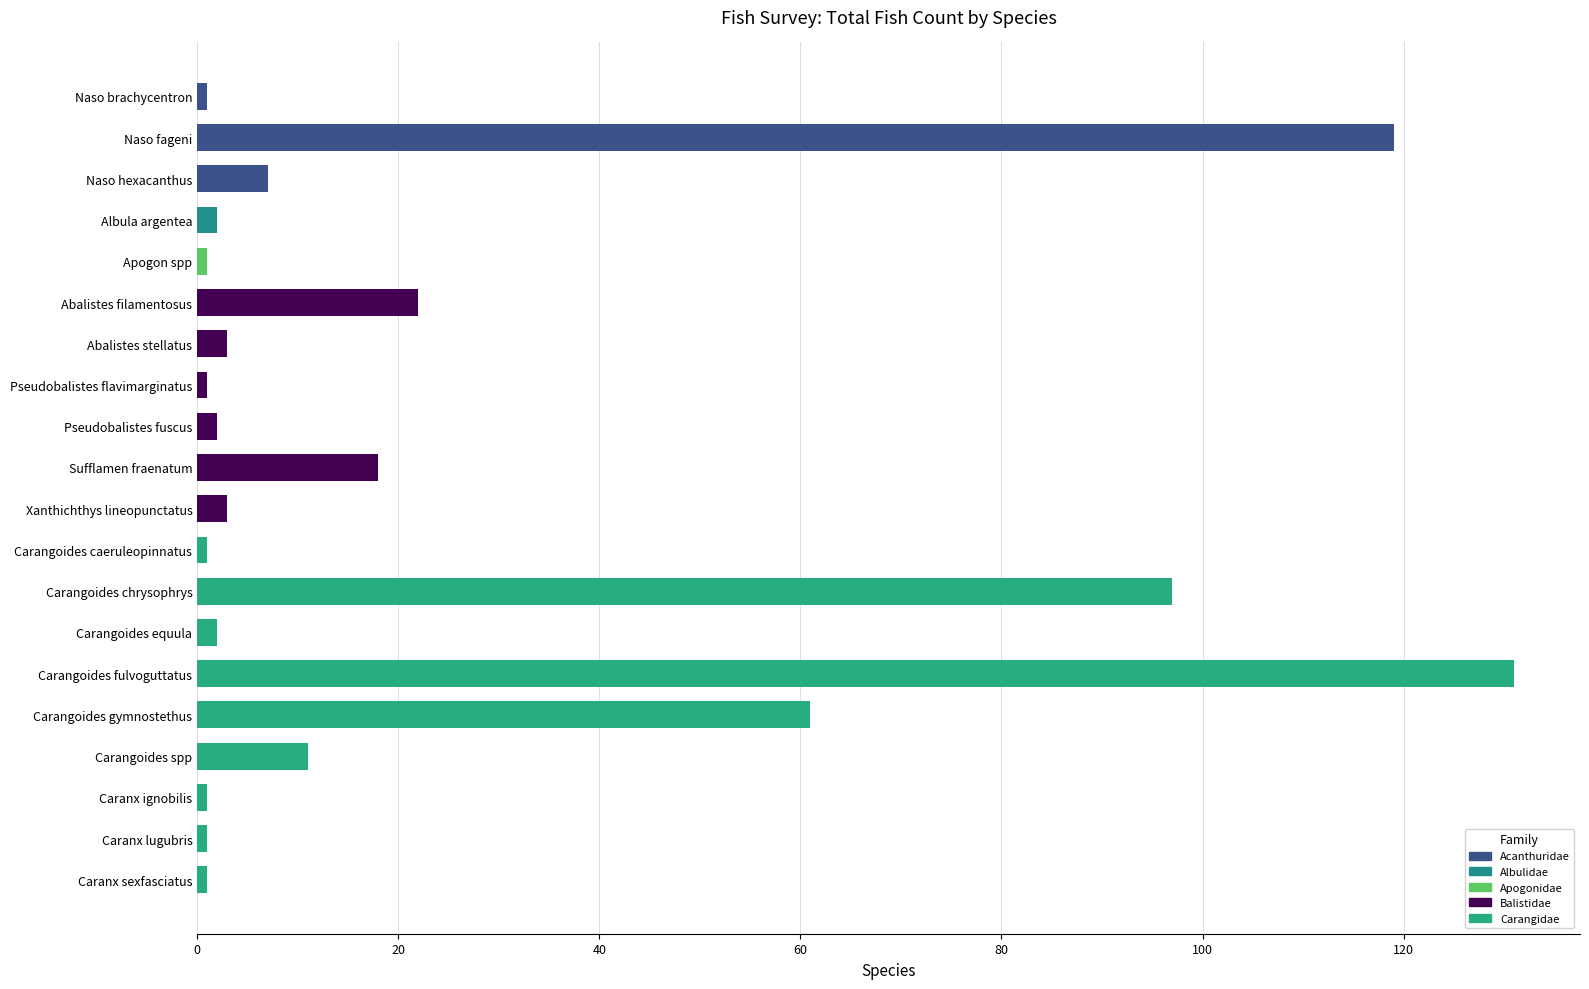

What is the difference between the maximum and minimum values?

130